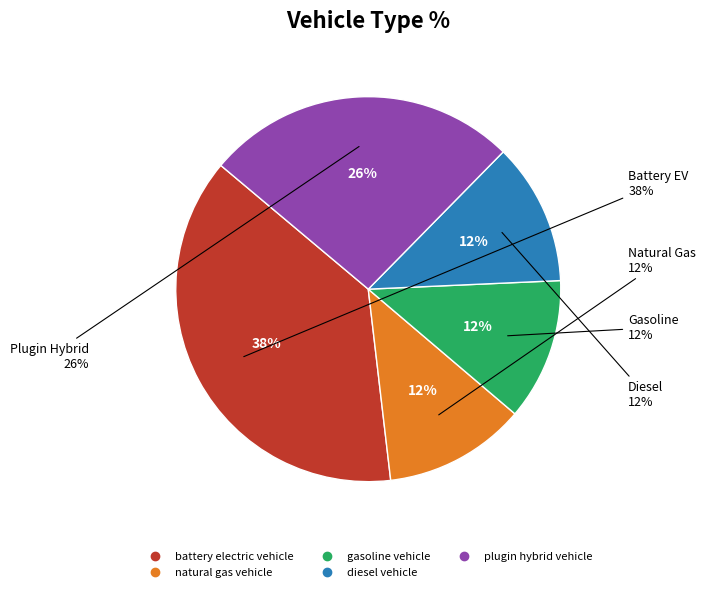

Which category has the biggest portion of the pie?

battery electric vehicle